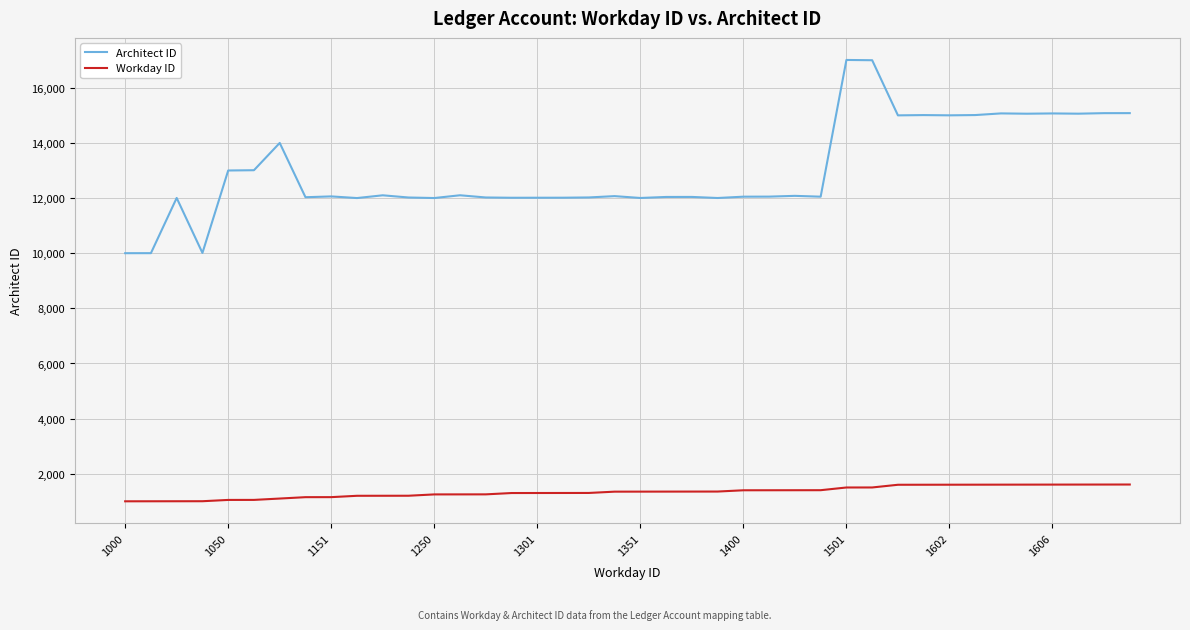

List the series in order of their peak value, highest first.

Architect ID, Workday ID